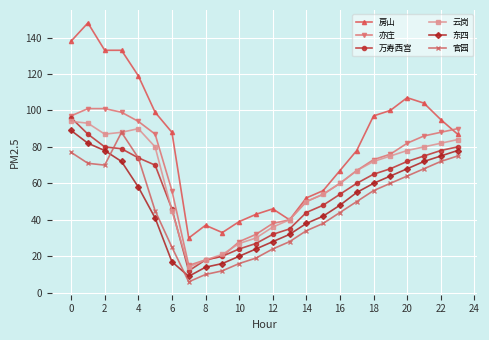

What is the smallest value displayed?

6